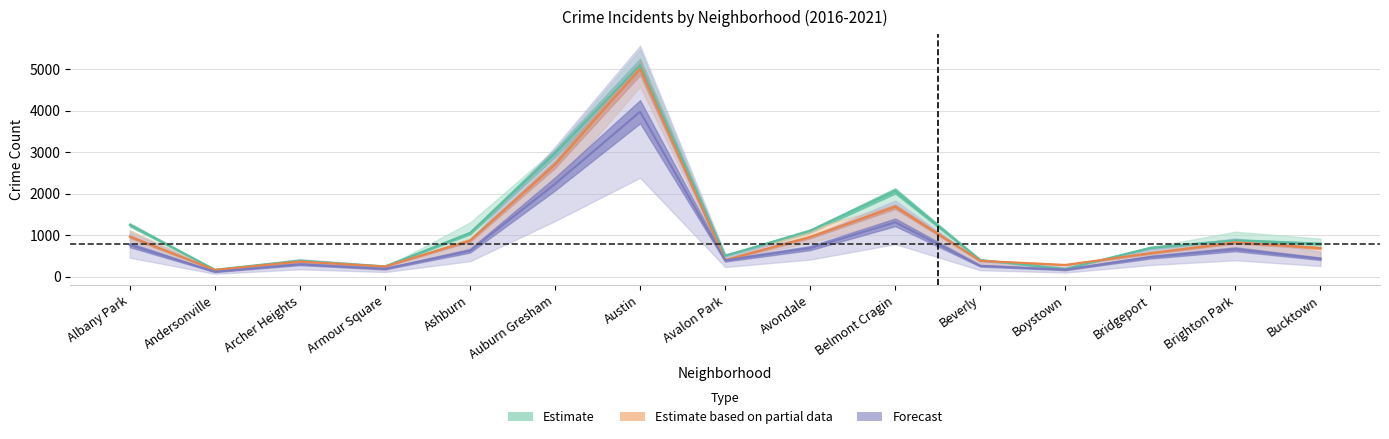

What is the label of the 10th point from the left?

Belmont Cragin